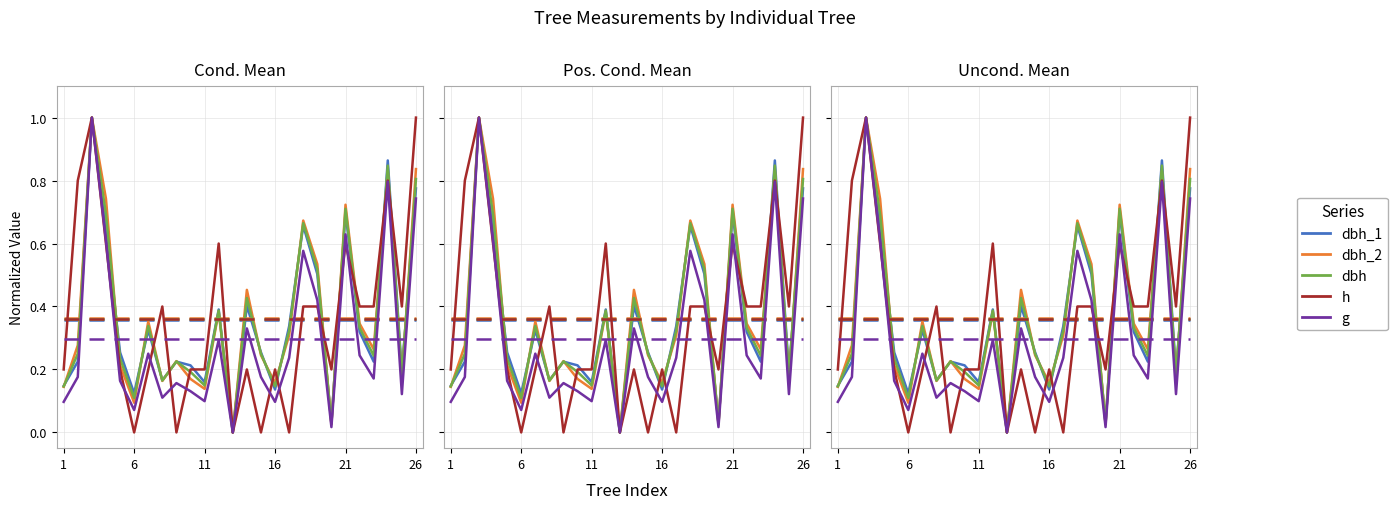

How many values in h are above zero?

21